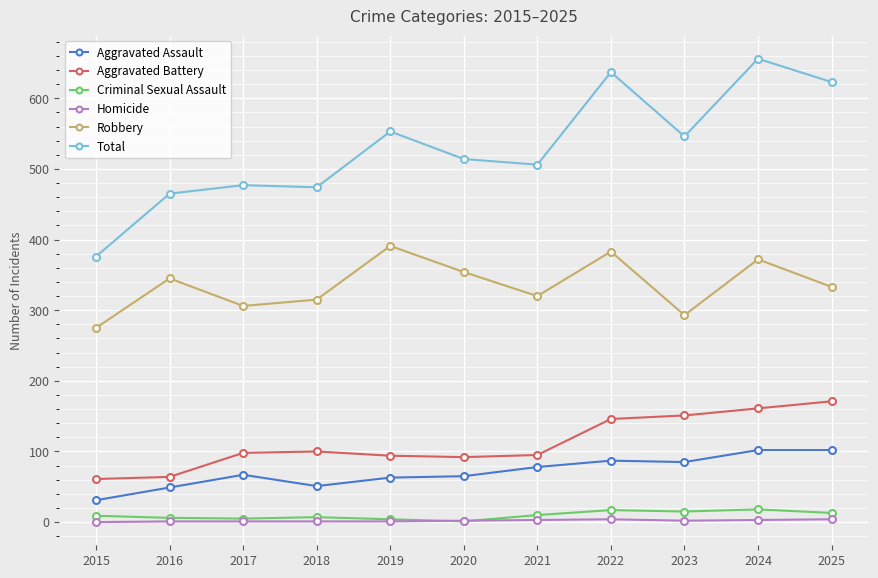

Between 2023 and 2025, which series saw the biggest shift?

Total